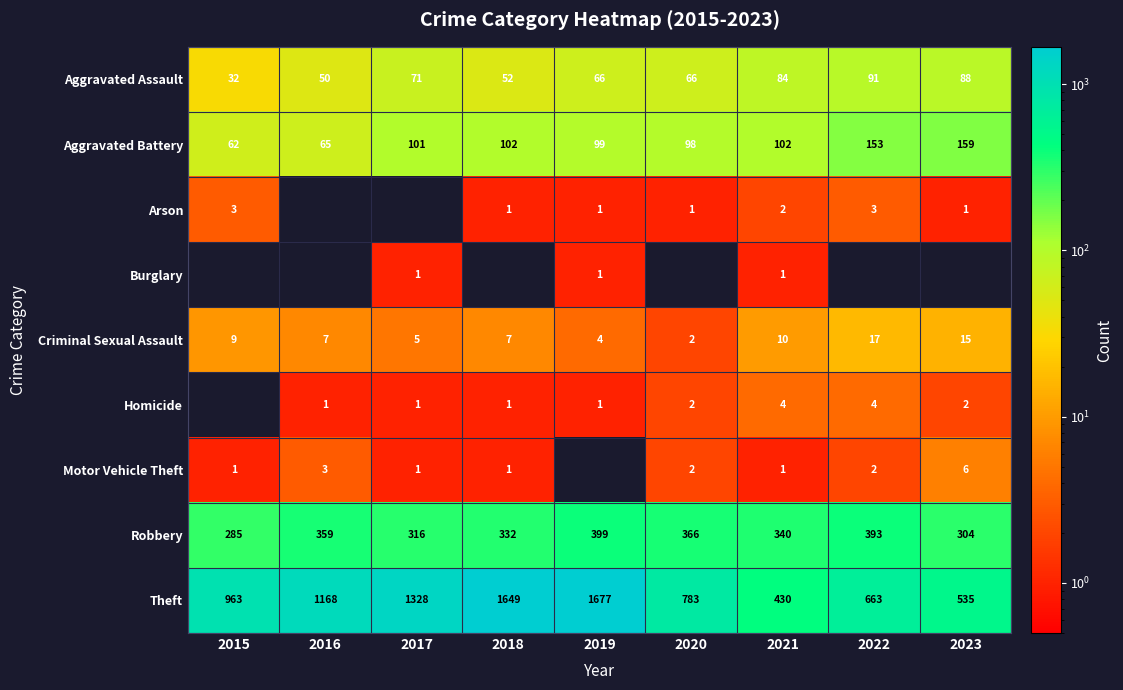

The value of Robbery at 2021 is 340. True or false?

True